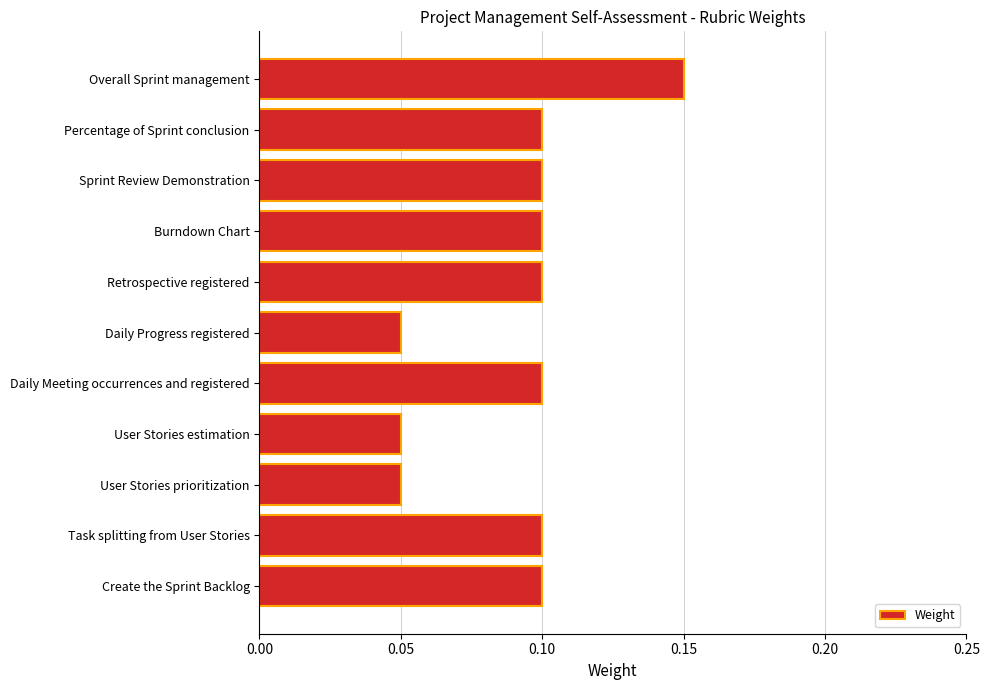

Which category has the highest value across all series?

Overall Sprint management